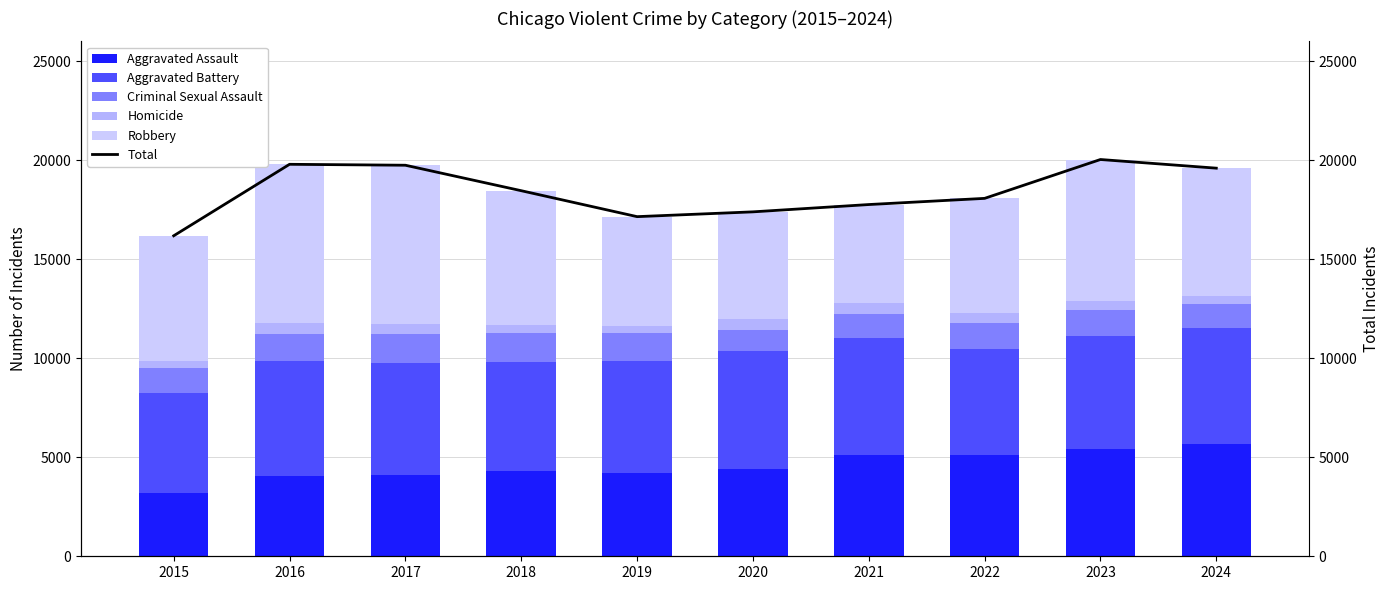

Is the value of Criminal Sexual Assault at 2021 greater than the value of Homicide at 2022?

Yes